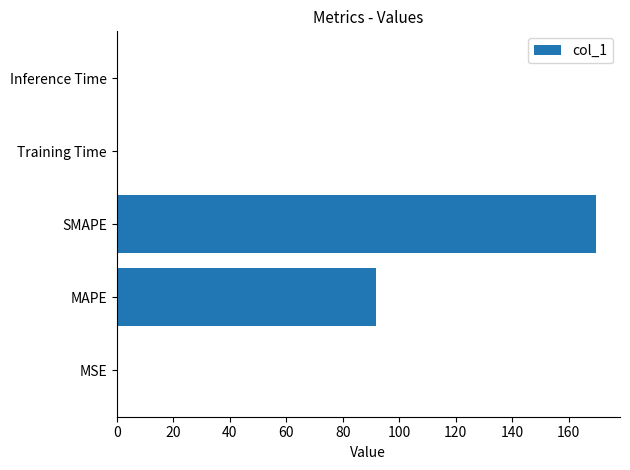

Does the chart contain stacked bars?

No